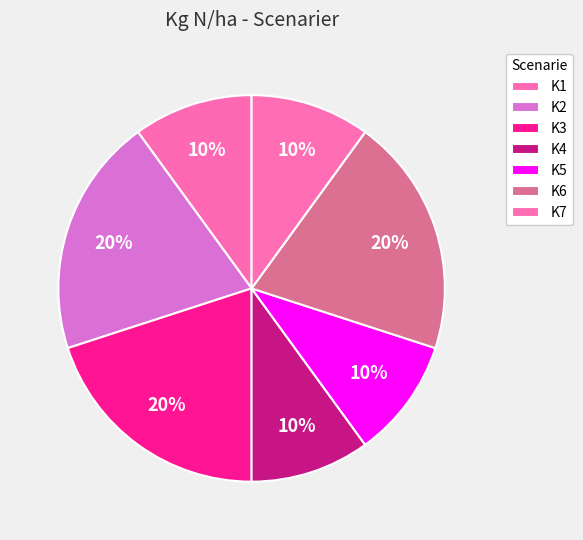

Rank the categories by value from highest to lowest.

K2, K3, K6, K1, K4, K5, K7